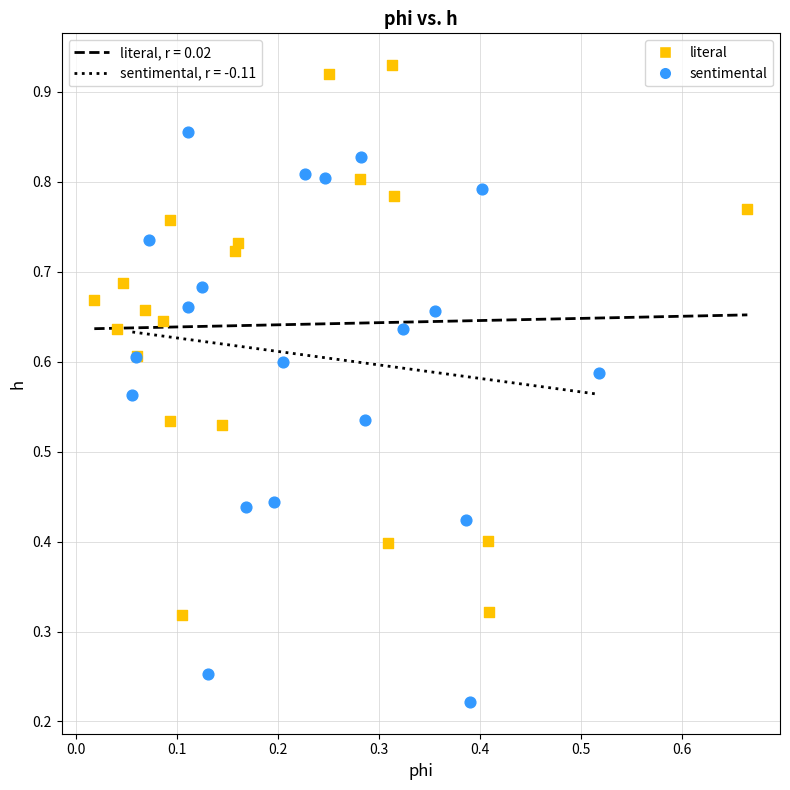

Which series reaches the minimum Y coordinate?

sentimental